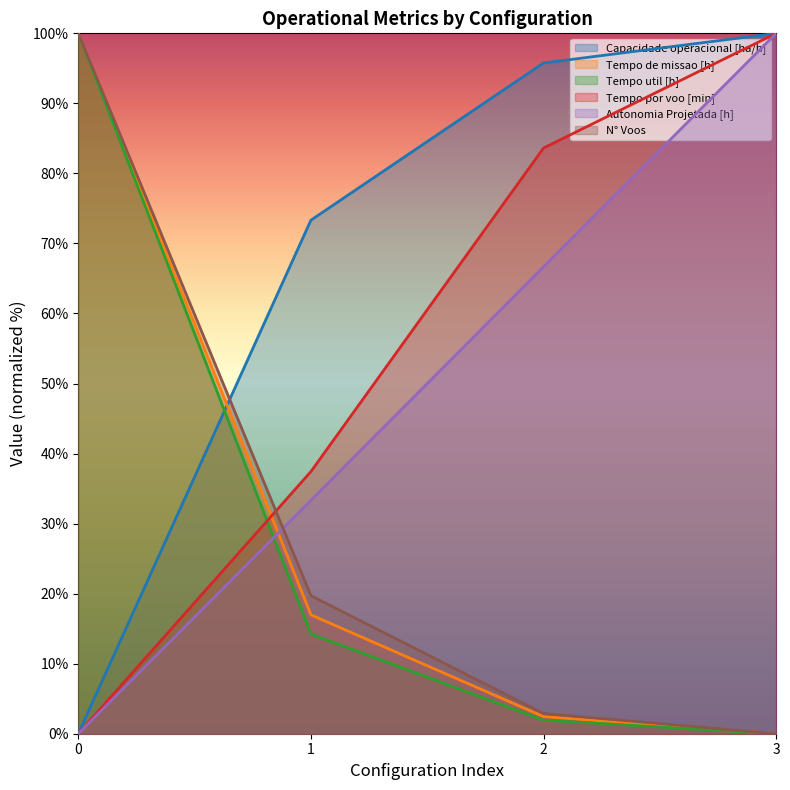

How many times do Tempo de missao [h] and Tempo por voo [min] cross each other?

1